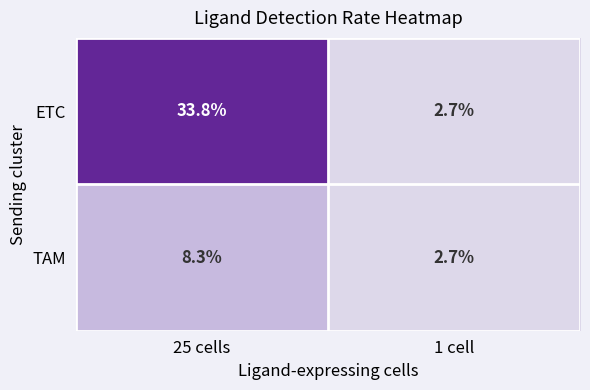

At which label is TAM closest to 5?

1 cell